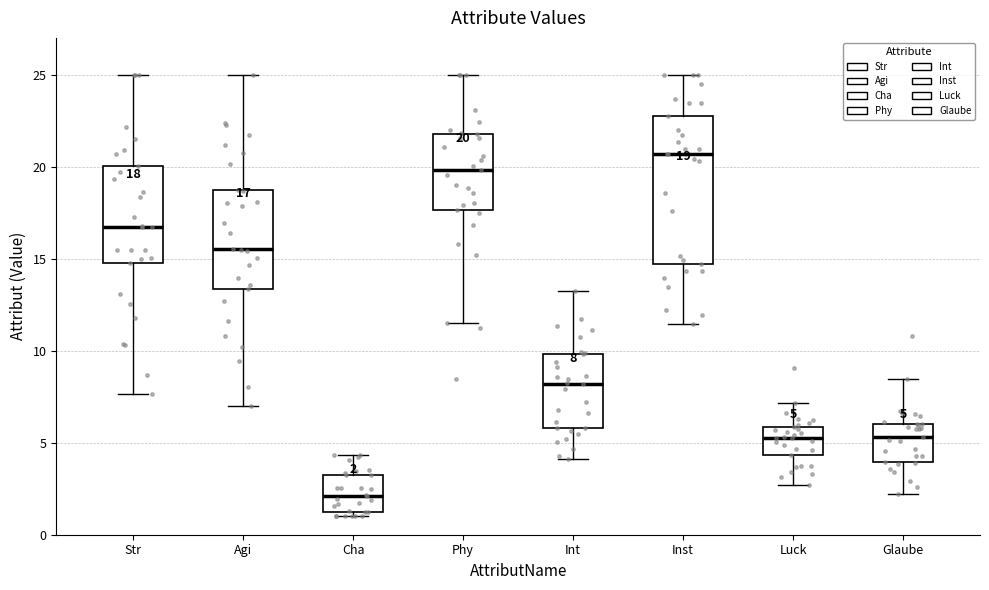

Which box is the tallest, from its lower edge to its upper edge?

Inst